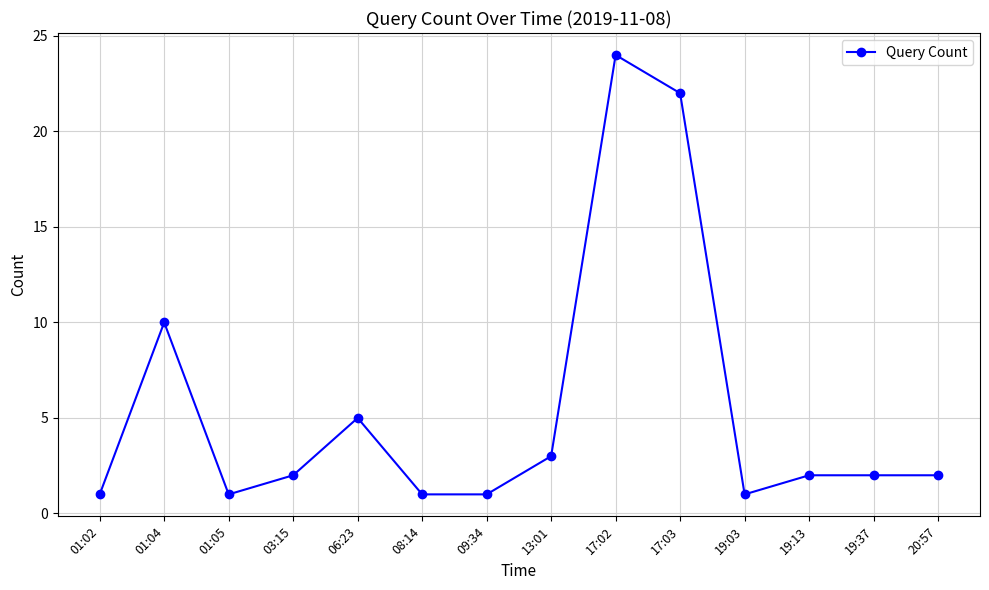

What is the value of the 6th point from the left?

1